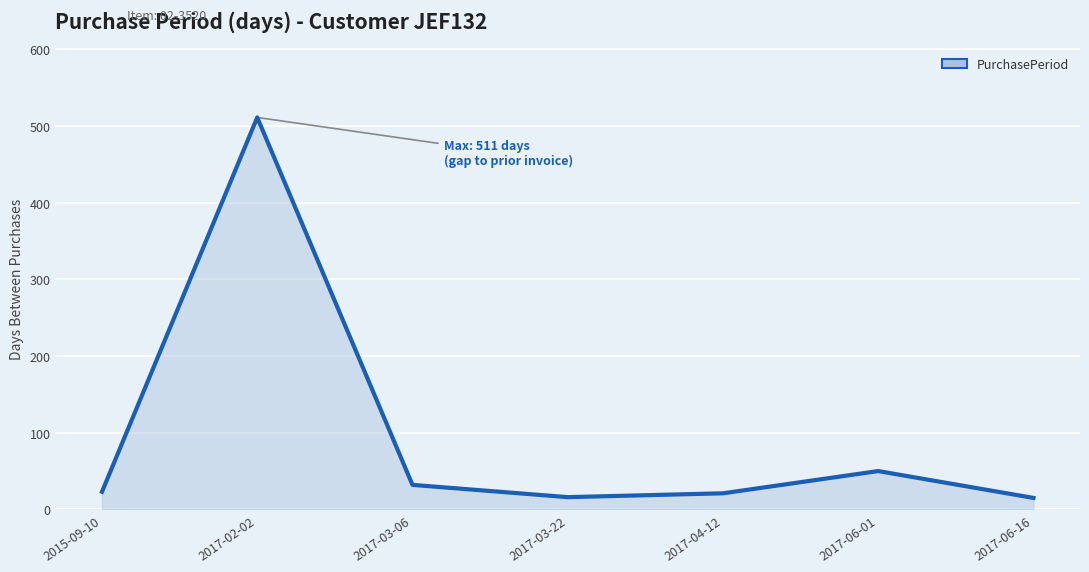

What is the average value?

95